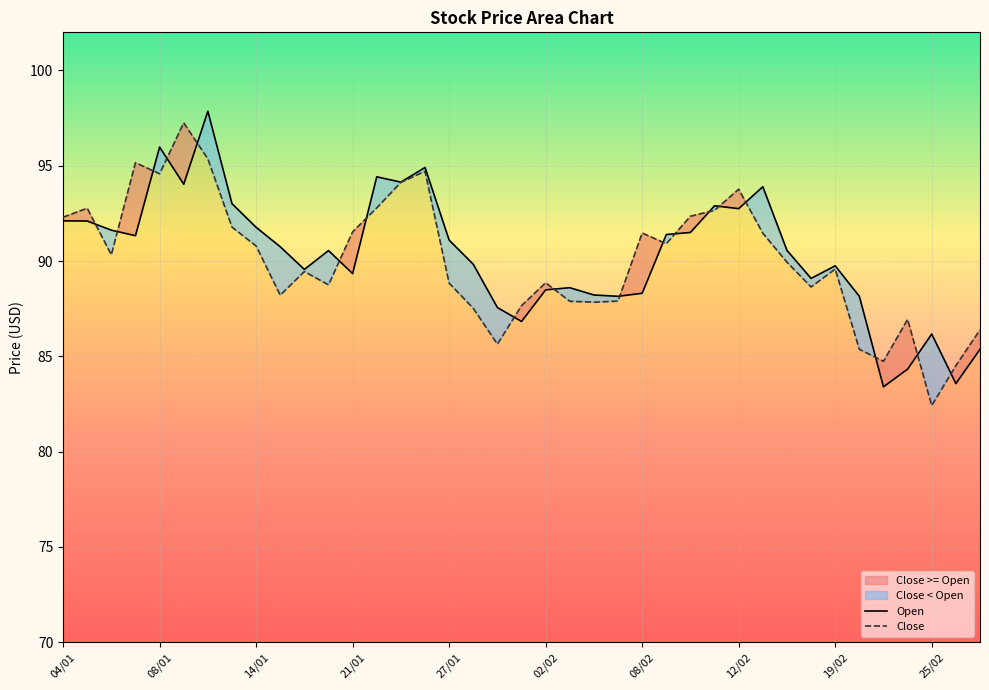

What is the maximum value for Open?

97.9